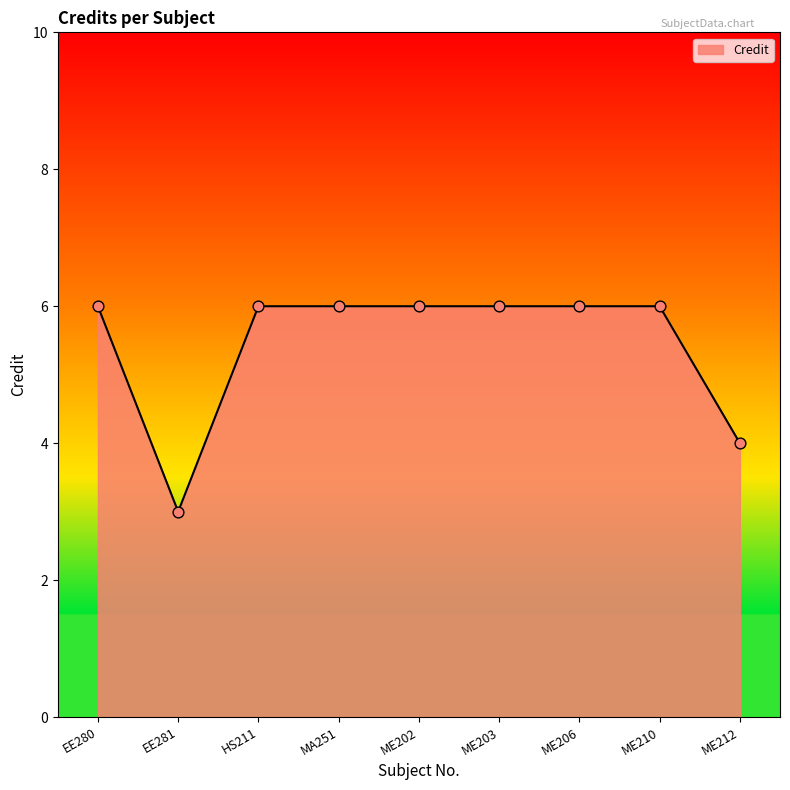

Between EE281 and ME203, which is larger?

ME203